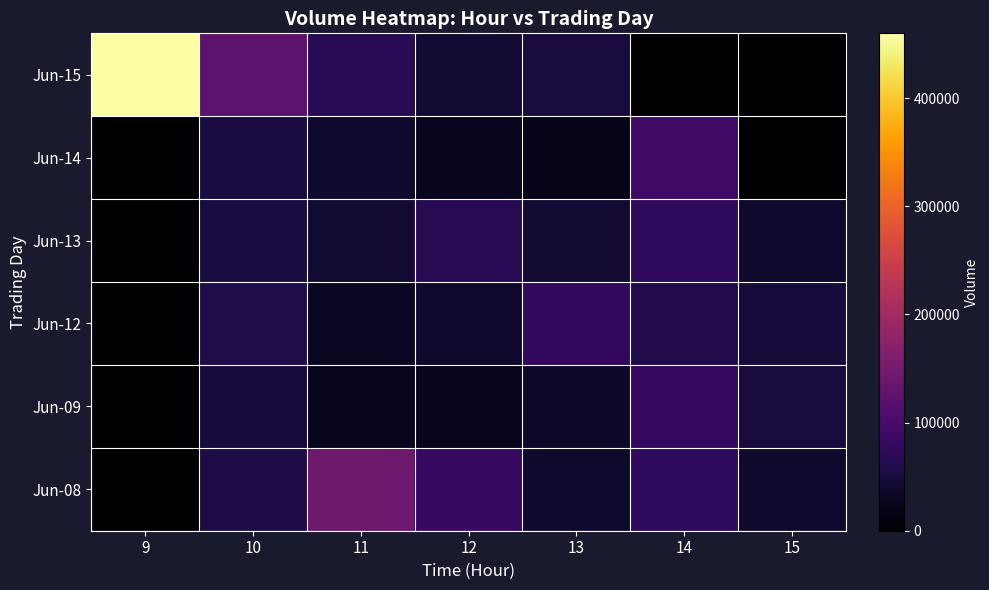

Reading left to right, extract all data points from this chart.

Jun-08: 9=0	10=54320	11=143362	12=81197	13=37572	14=75428	15=36919
Jun-09: 9=0	10=47981	11=25963	12=23767	13=33076	14=78497	15=50243
Jun-12: 9=0	10=57939	11=29072	12=36691	13=76645	14=59559	15=47441
Jun-13: 9=0	10=51668	11=40550	12=67778	13=41219	14=75252	15=37183
Jun-14: 9=0	10=51525	11=38135	12=25195	13=20664	14=90052	15=0
Jun-15: 9=459935	10=123163	11=67727	12=40282	13=49635	14=0	15=0